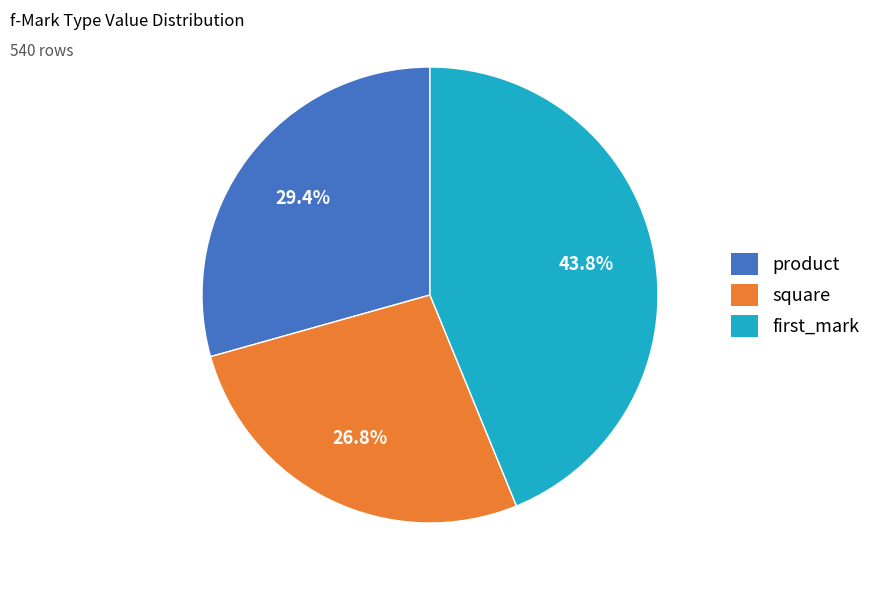

How many segments does this pie chart have?

3